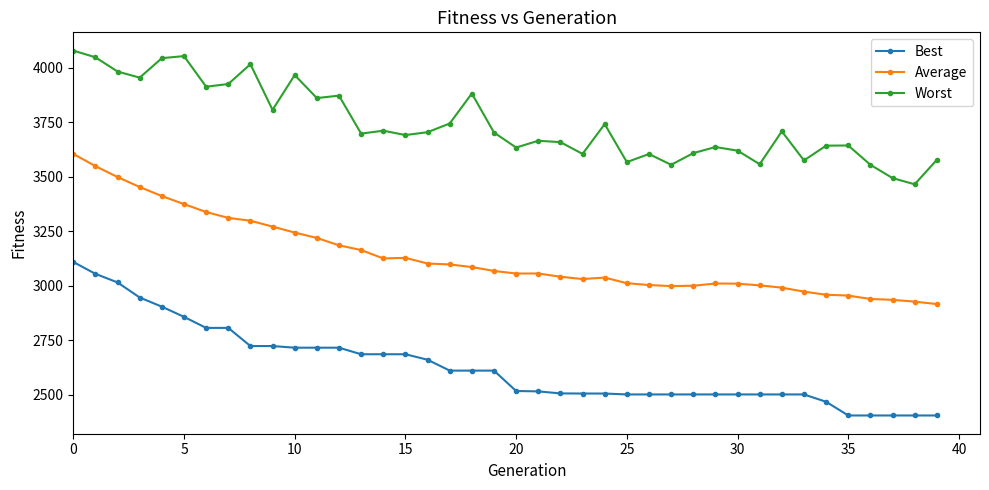

List the series in order of their overall mean, highest first.

Worst, Average, Best